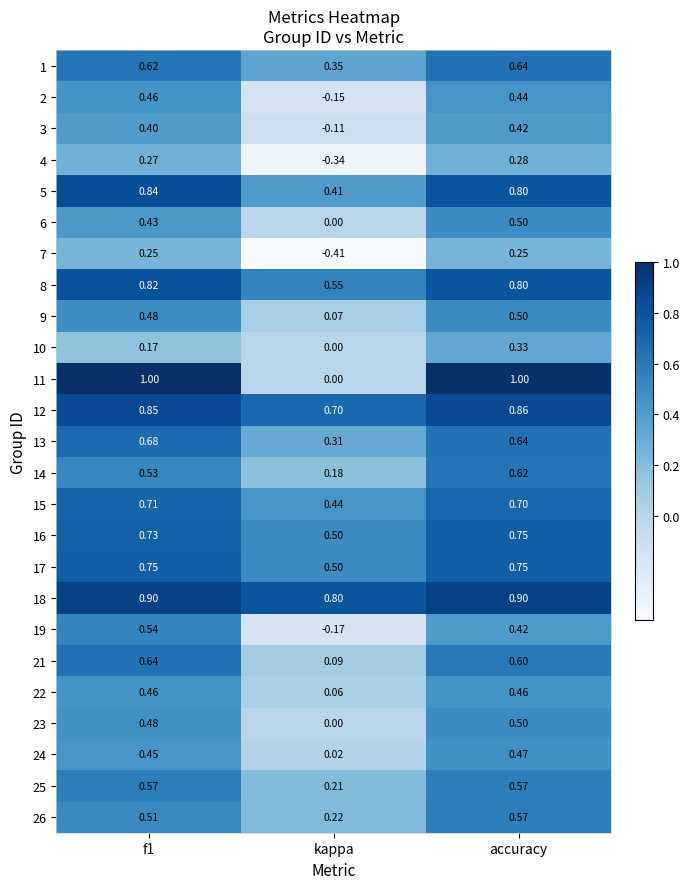

At which label is 19 closest to 0?

kappa